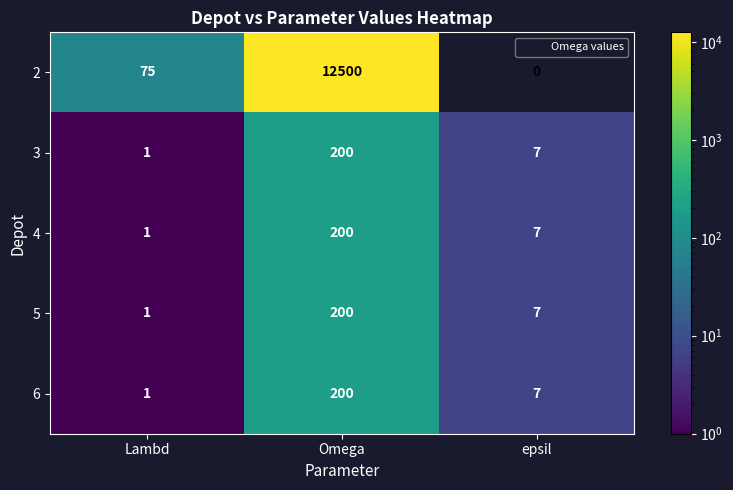

At which label is 6 closest to 100?

epsil